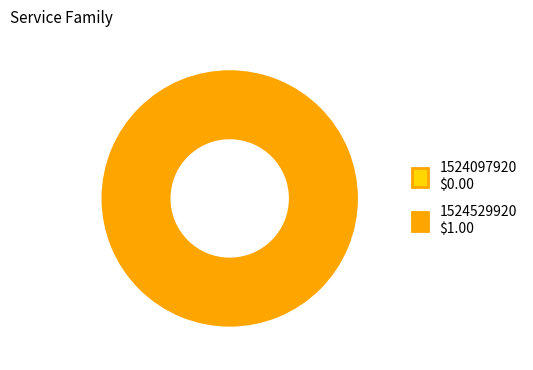

How many slices are in this pie chart?

2